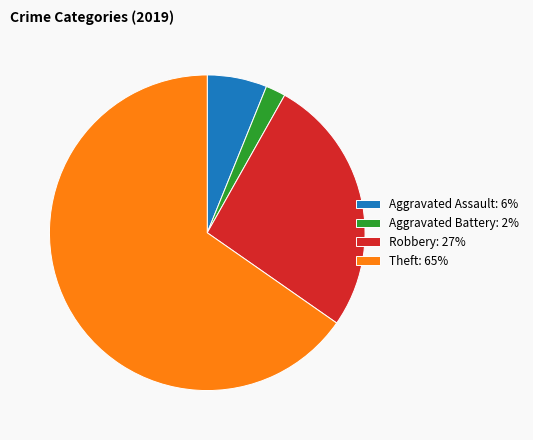

How many segments does this pie chart have?

4